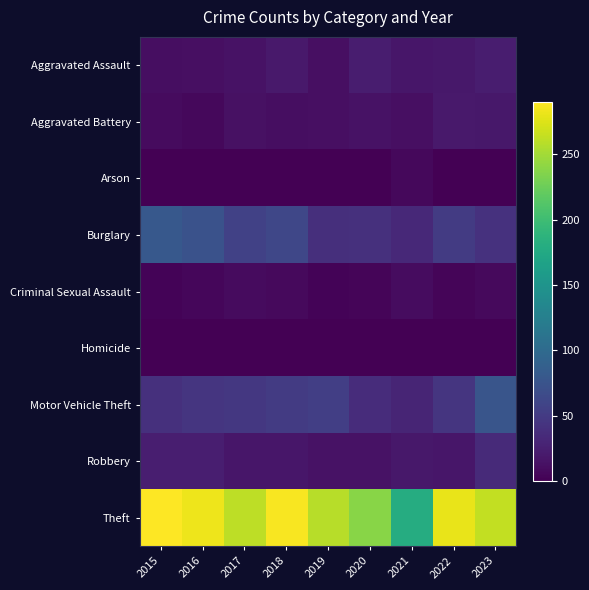

Reading left to right, transcribe all the data shown in this chart.

Aggravated Assault: 2015=11	2016=12	2017=14	2018=20	2019=12	2020=23	2021=18	2022=19	2023=23
Aggravated Battery: 2015=8	2016=6	2017=13	2018=11	2019=12	2020=14	2021=12	2022=20	2023=19
Arson: 2015=1	2016=0	2017=1	2018=0	2019=1	2020=0	2021=6	2022=0	2023=1
Burglary: 2015=80	2016=73	2017=56	2018=62	2019=39	2020=40	2021=33	2022=50	2023=41
Criminal Sexual Assault: 2015=3	2016=5	2017=8	2018=7	2019=3	2020=4	2021=10	2022=4	2023=7
Homicide: 2015=1	2016=1	2017=1	2018=1	2019=0	2020=0	2021=1	2022=1	2023=0
Motor Vehicle Theft: 2015=40	2016=45	2017=47	2018=50	2019=54	2020=37	2021=30	2022=45	2023=77
Robbery: 2015=24	2016=24	2017=18	2018=17	2019=14	2020=14	2021=19	2022=18	2023=34
Theft: 2015=290	2016=283	2017=261	2018=287	2019=259	2020=238	2021=179	2022=280	2023=263